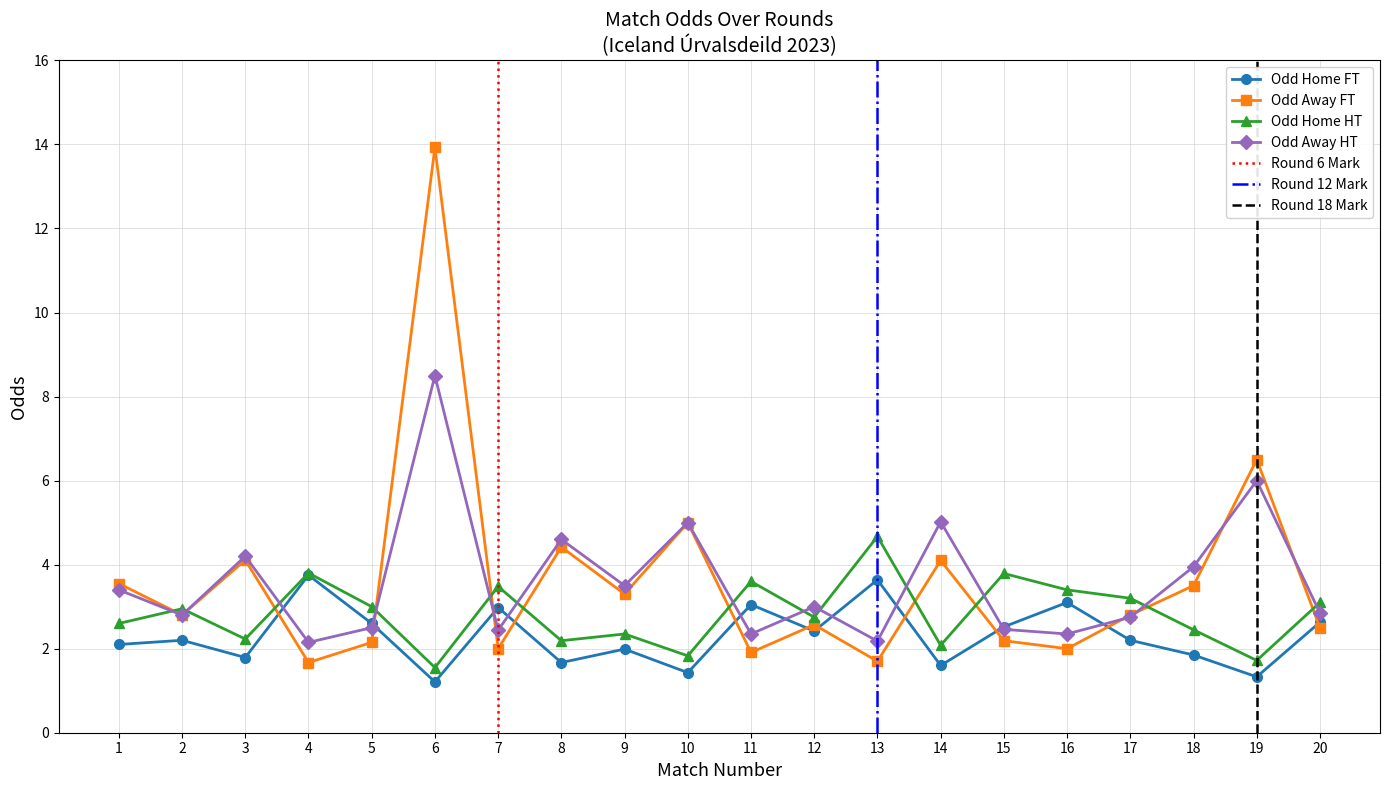

At which category does Odd_H_HT reach its first local peak?

2